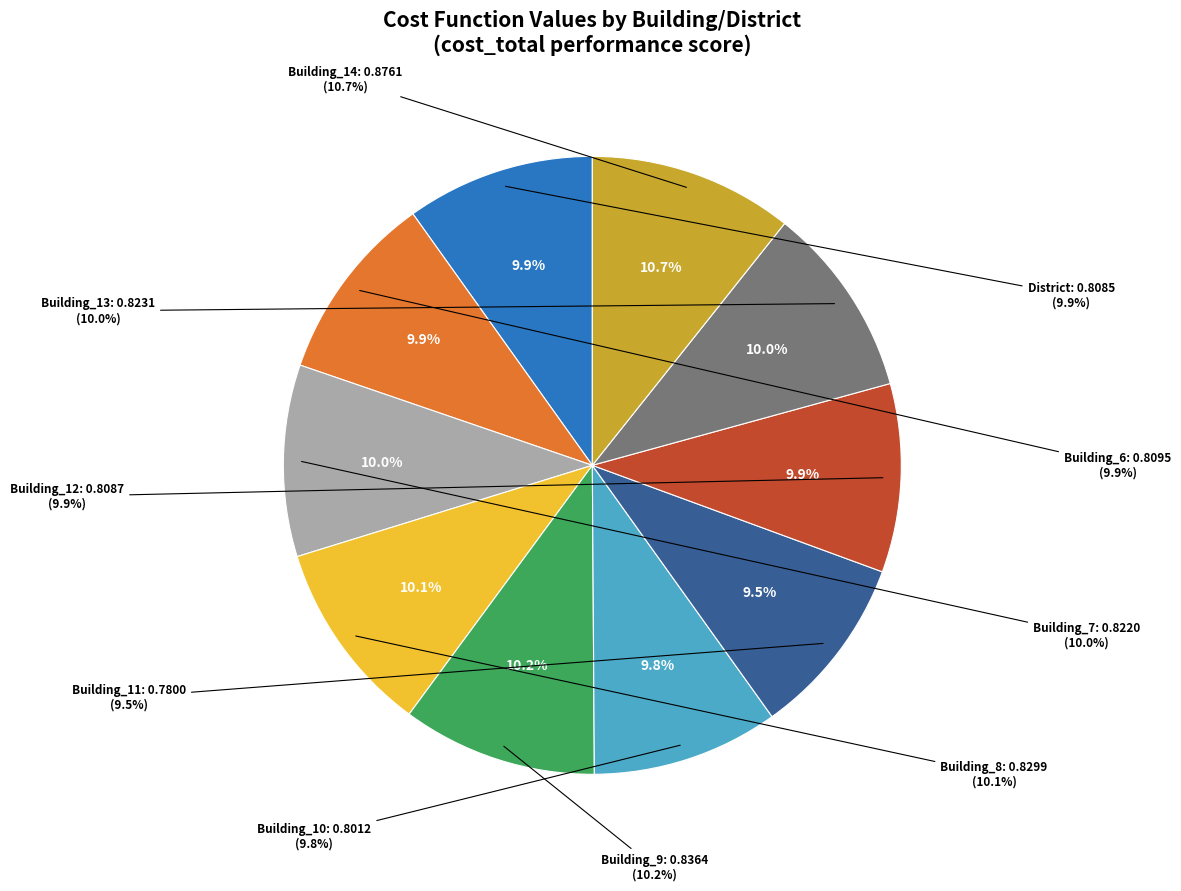

How many slices are in this pie chart?

10